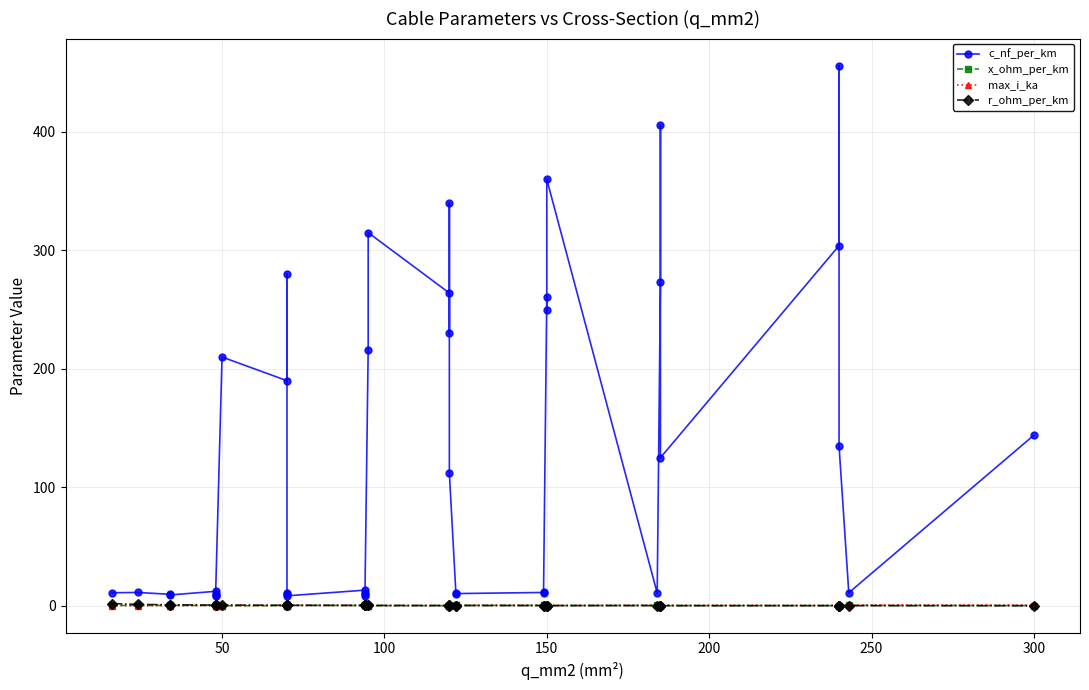

In c_nf_per_km, how many points are higher than both neighbors (excluding endpoints)?

12